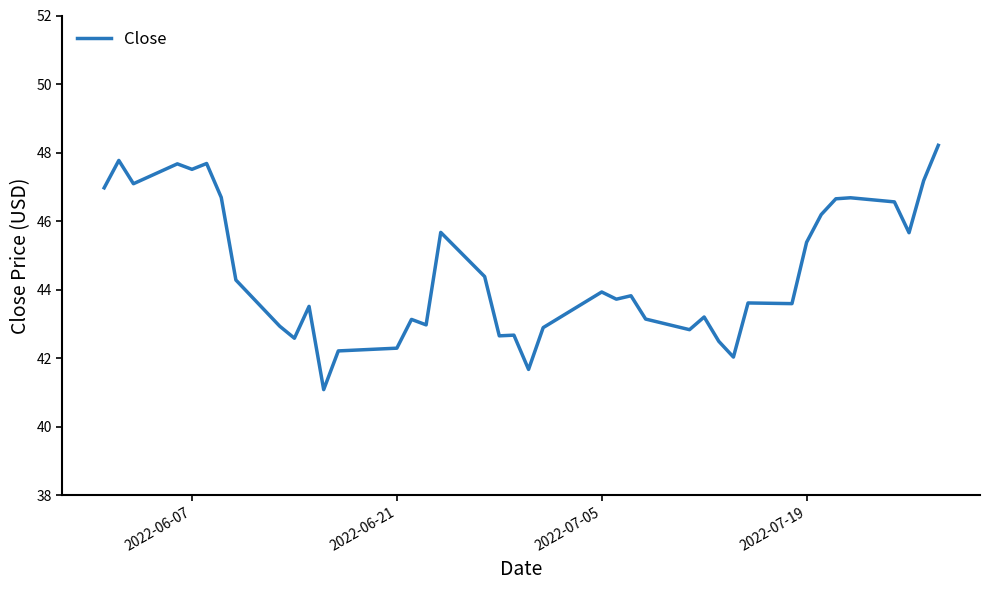

How many lines are shown in the chart?

1